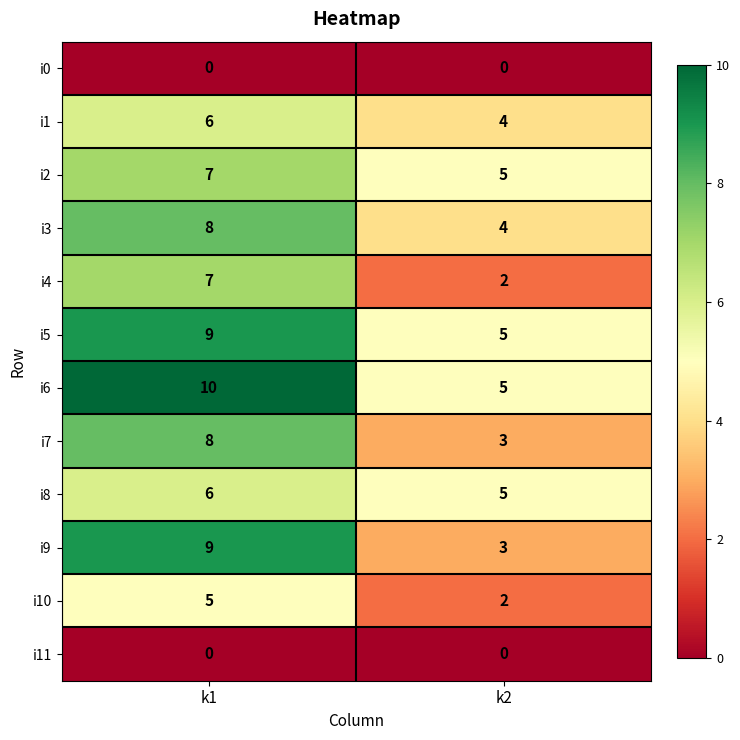

Reading left to right, extract all data points from this chart.

i0: k1=0	k2=0
i1: k1=6	k2=4
i2: k1=7	k2=5
i3: k1=8	k2=4
i4: k1=7	k2=2
i5: k1=9	k2=5
i6: k1=10	k2=5
i7: k1=8	k2=3
i8: k1=6	k2=5
i9: k1=9	k2=3
i10: k1=5	k2=2
i11: k1=0	k2=0